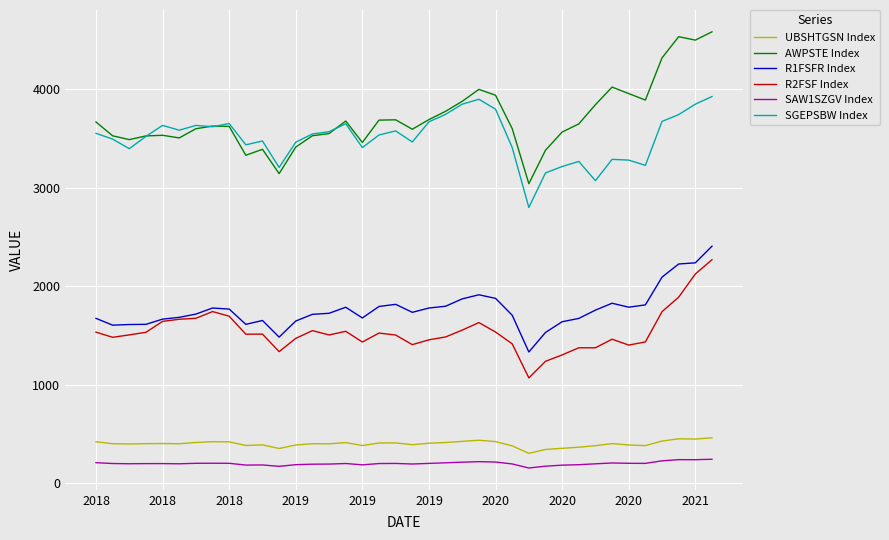

Which series has the largest total across all categories?

AWPSTE Index